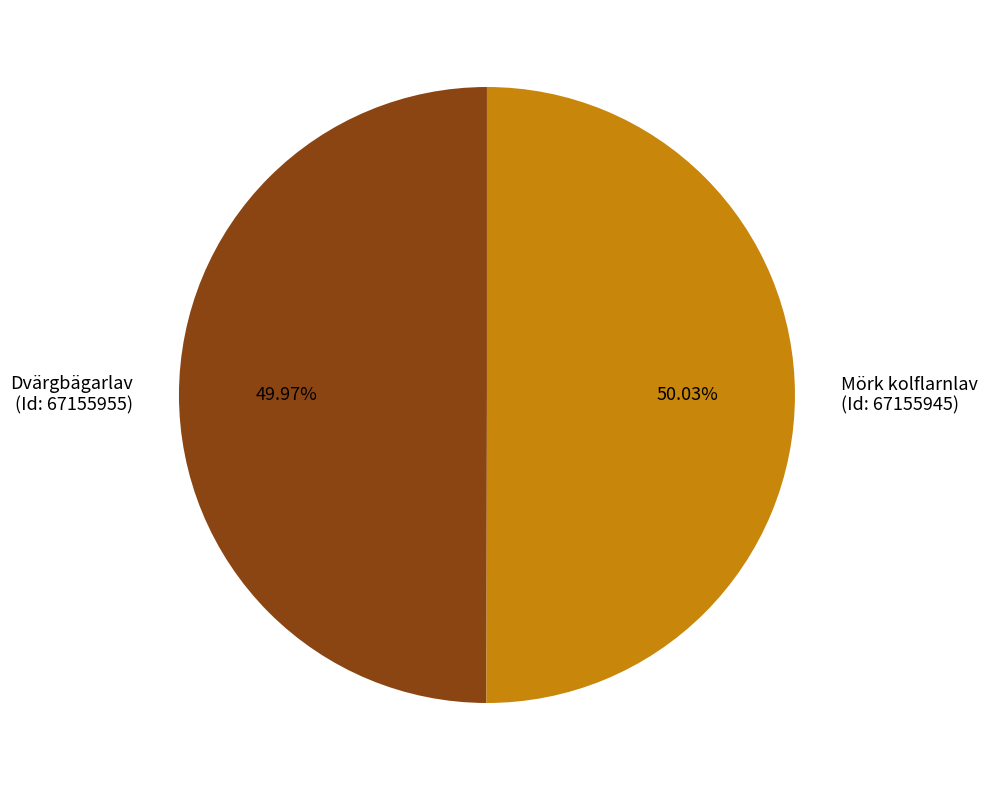

Approximately how many times larger is the value at Mörk kolflarnlav (Id: 67155945) compared to Dvärgbägarlav (Id: 67155955)?

1.0